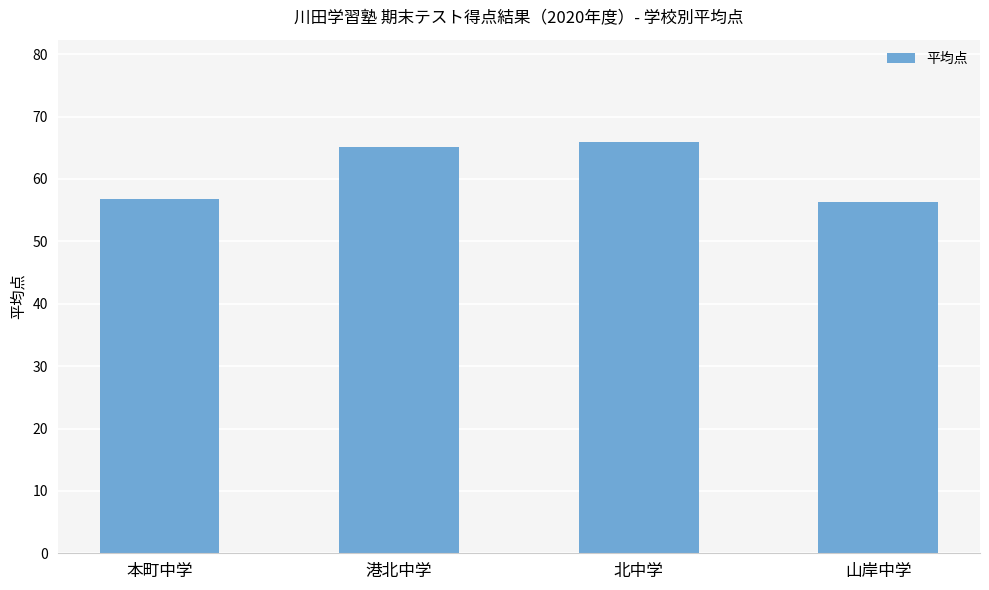

Are the bars grouped side by side (vs. stacked)?

No